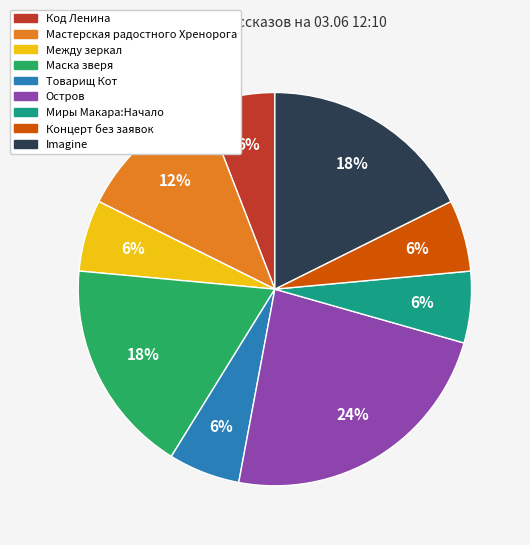

Is it true that Концерт без заявок is 6% of the pie?

True